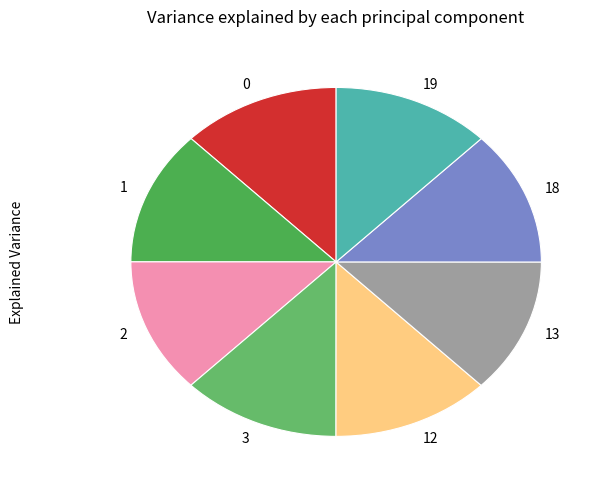

Does 2 account for over 50% of the chart?

No